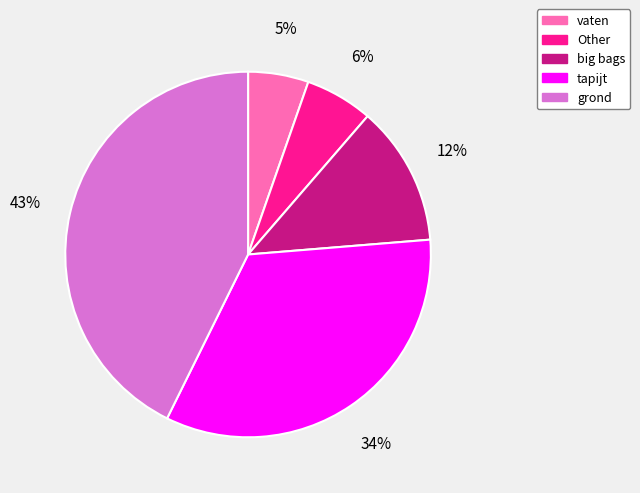

To the nearest percent, what is the average slice percentage?

20%